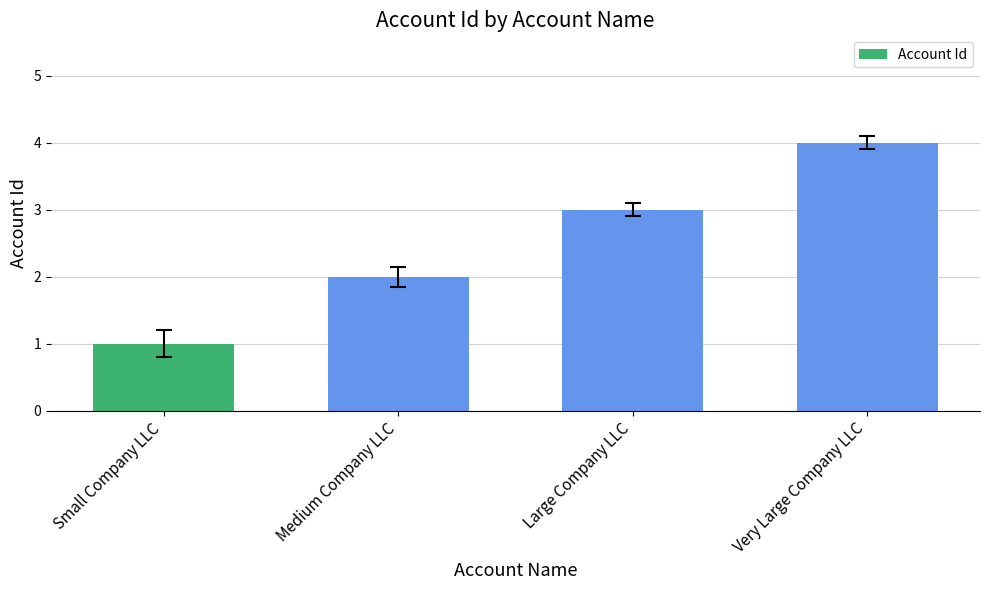

How many bars are there in total?

4